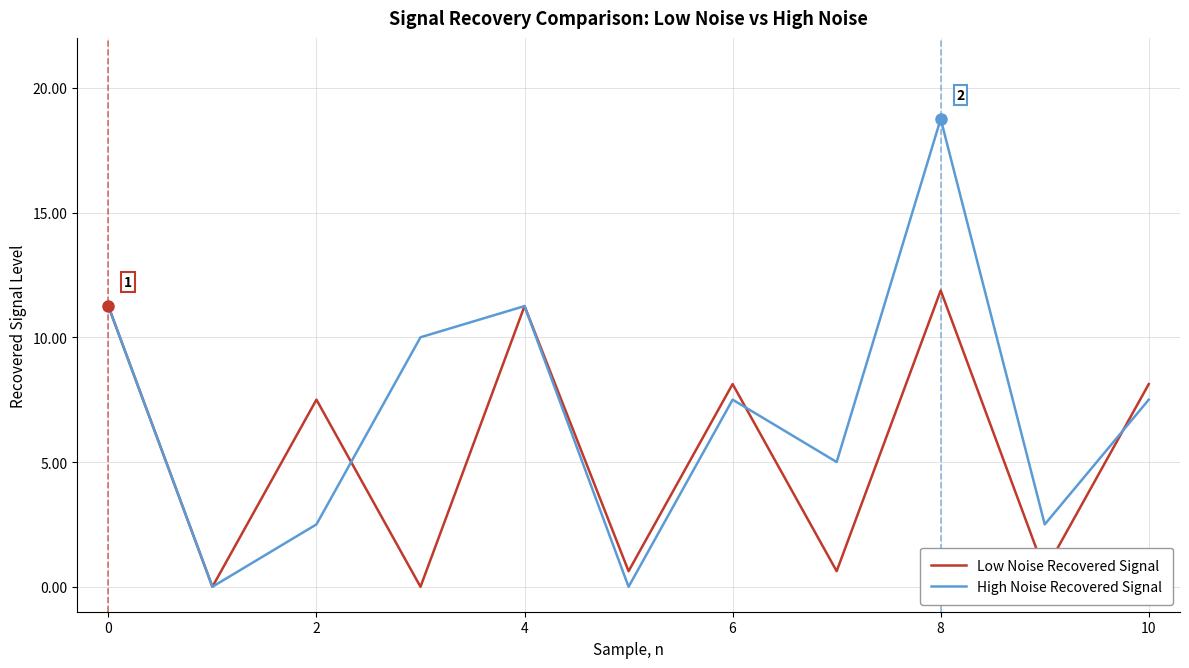

After their last crossing, which series has the higher values: Low Noise Recovered Signal or High Noise Recovered Signal?

Low Noise Recovered Signal